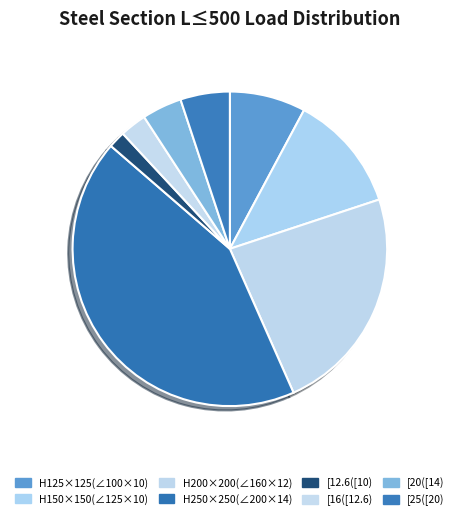

How many slices are in this pie chart?

8